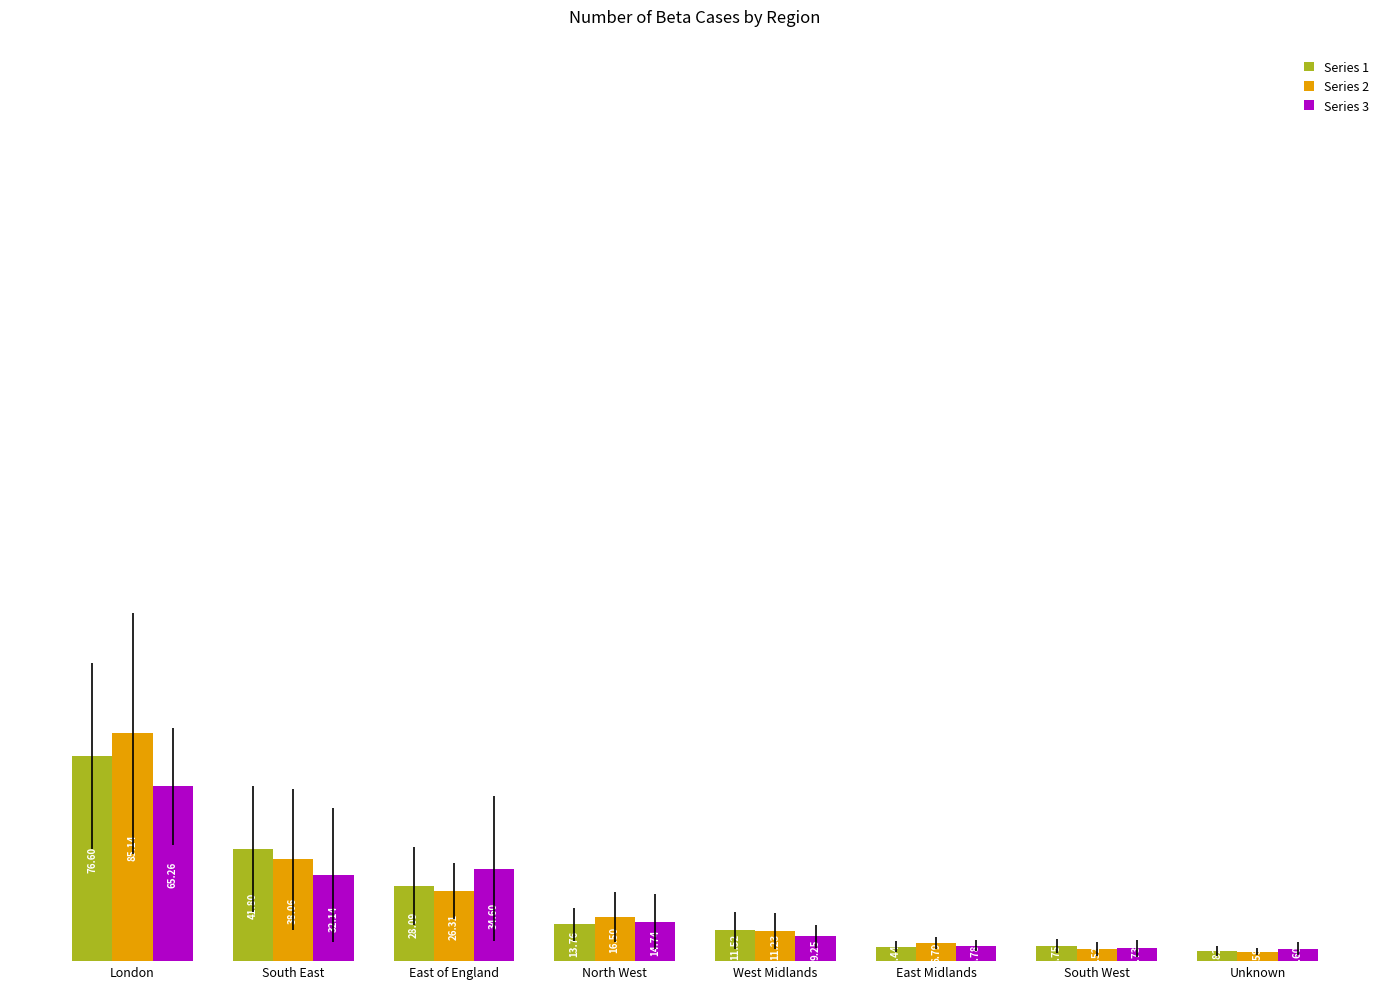

What is the average value of the Series 3 series?

21.4